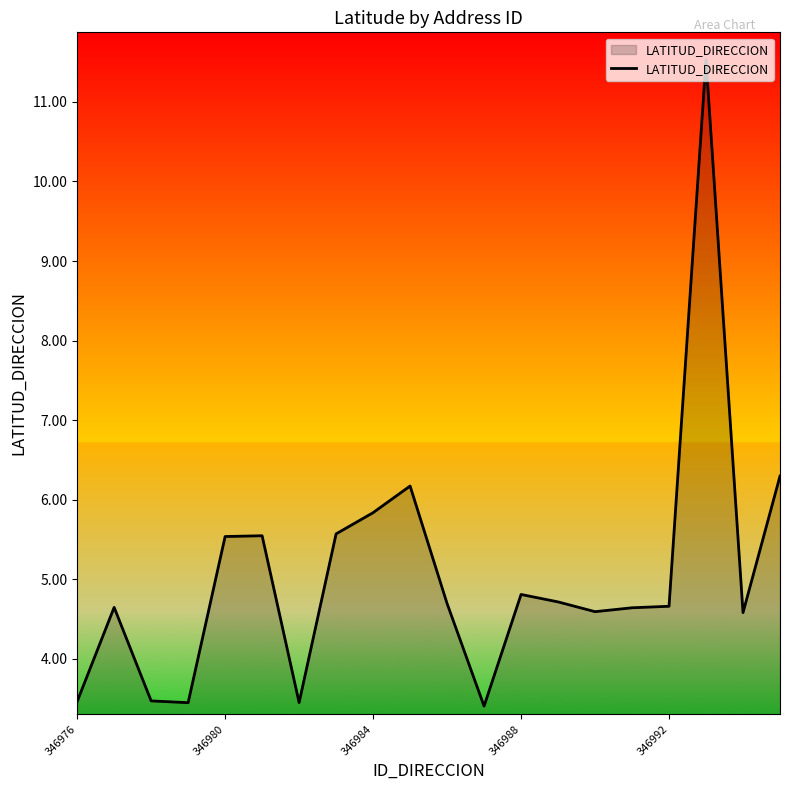

What is the smallest value displayed?

3.4